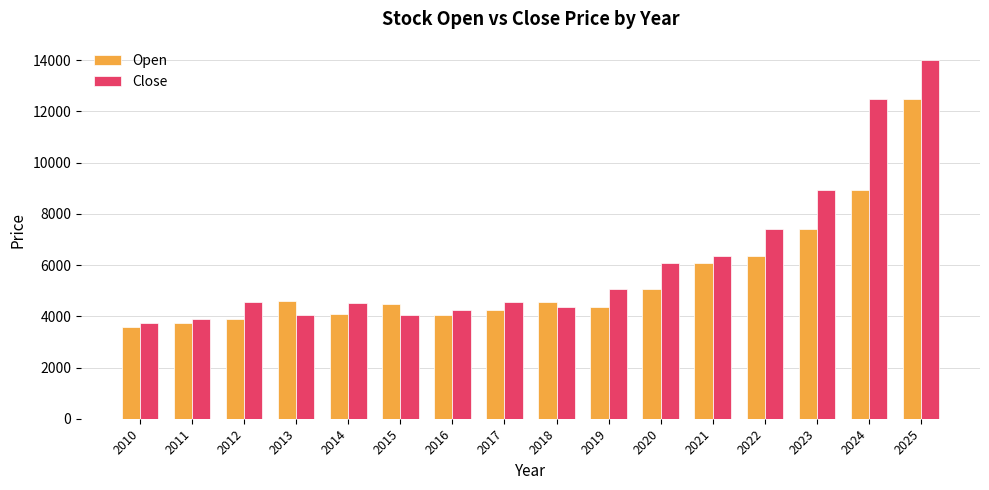

What is the sum of all Close values?

98291